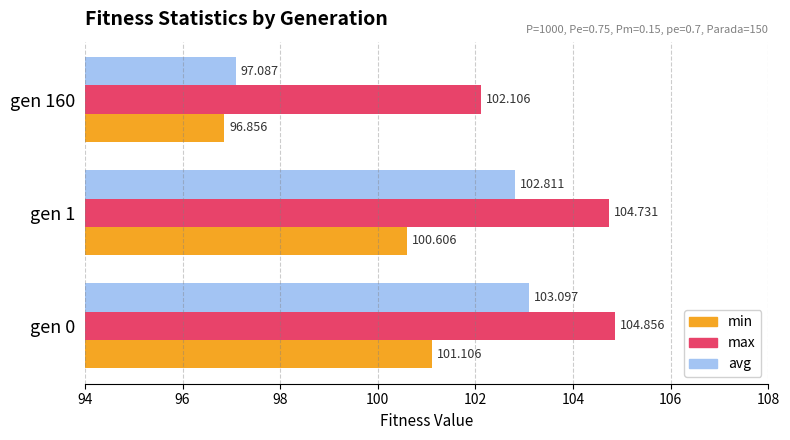

How many data points in min are above 100?

2